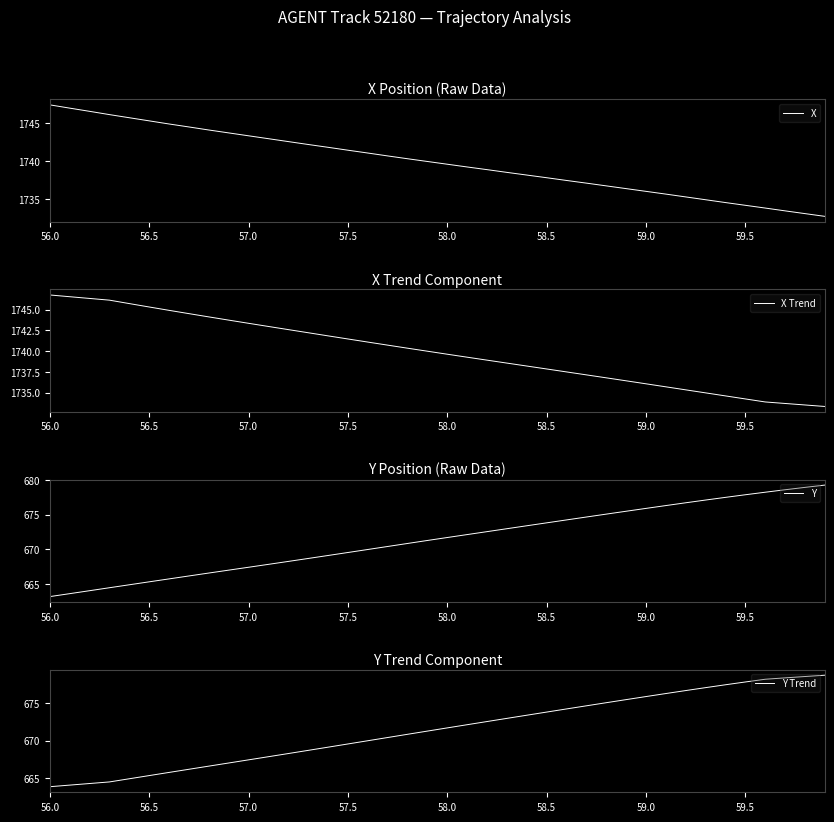

How many values in the X Trend series are below 1739?

18